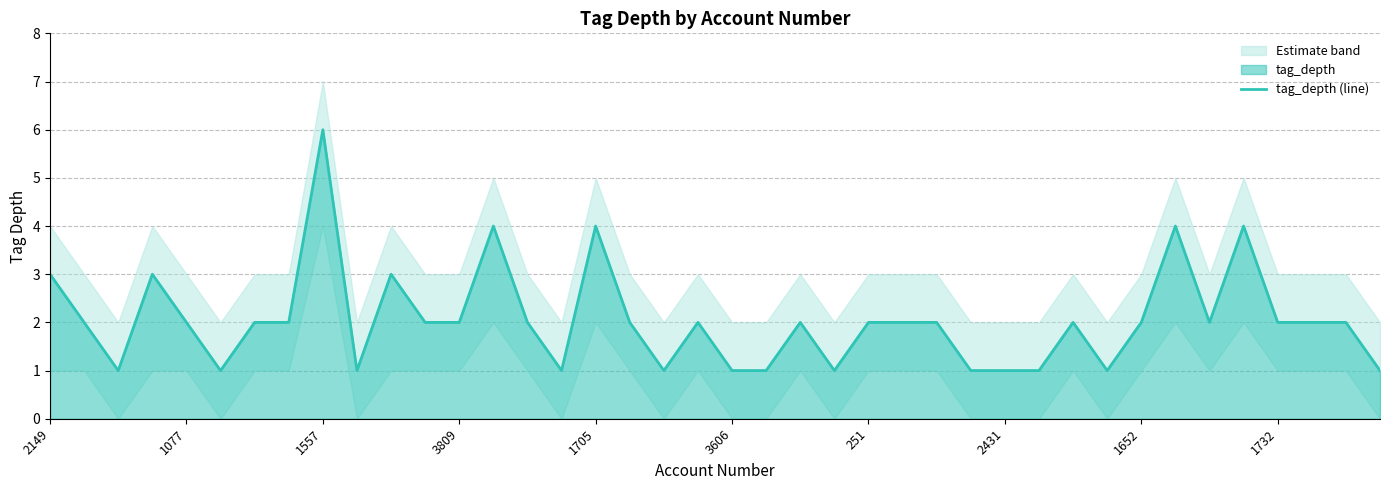

What is the minimum value shown in the chart?

1